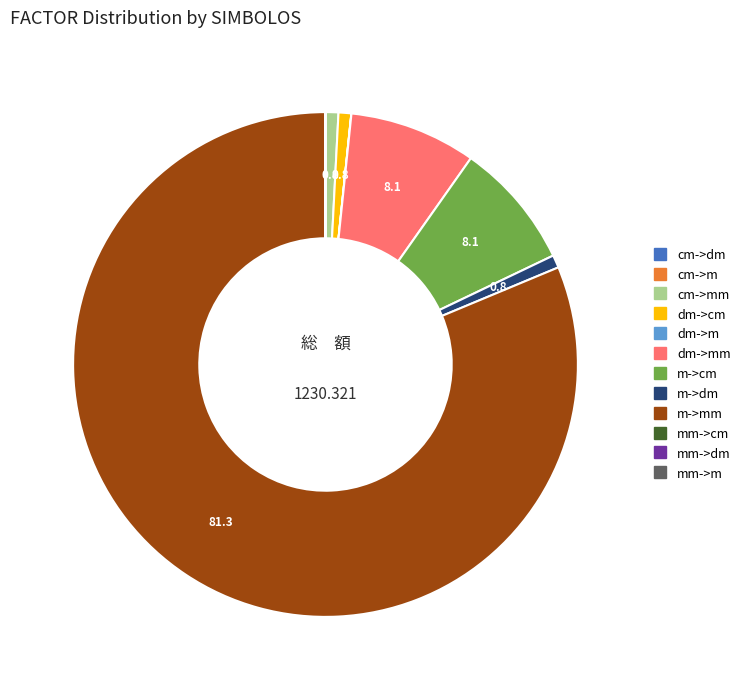

Is there a majority slice in this chart?

Yes